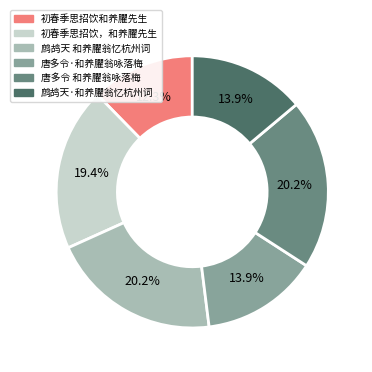

How many segments does this pie chart have?

6